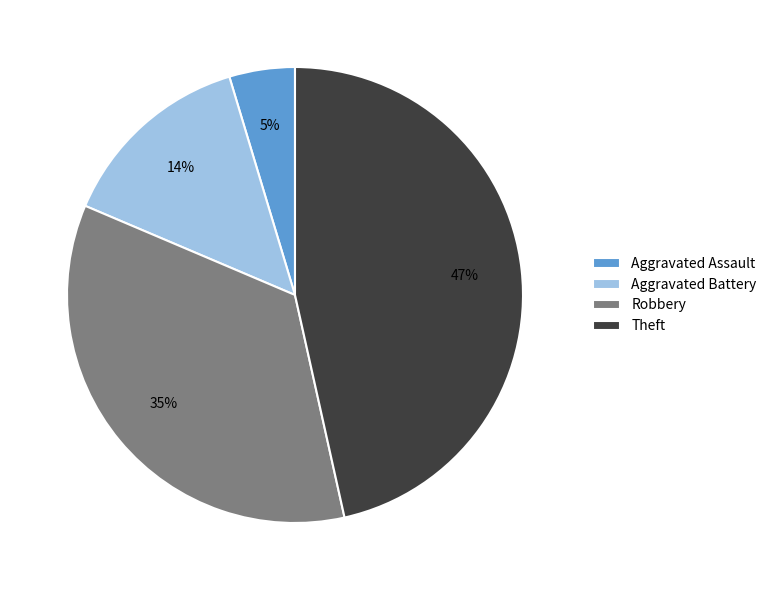

Rank the categories by value from lowest to highest.

Aggravated Assault, Aggravated Battery, Robbery, Theft